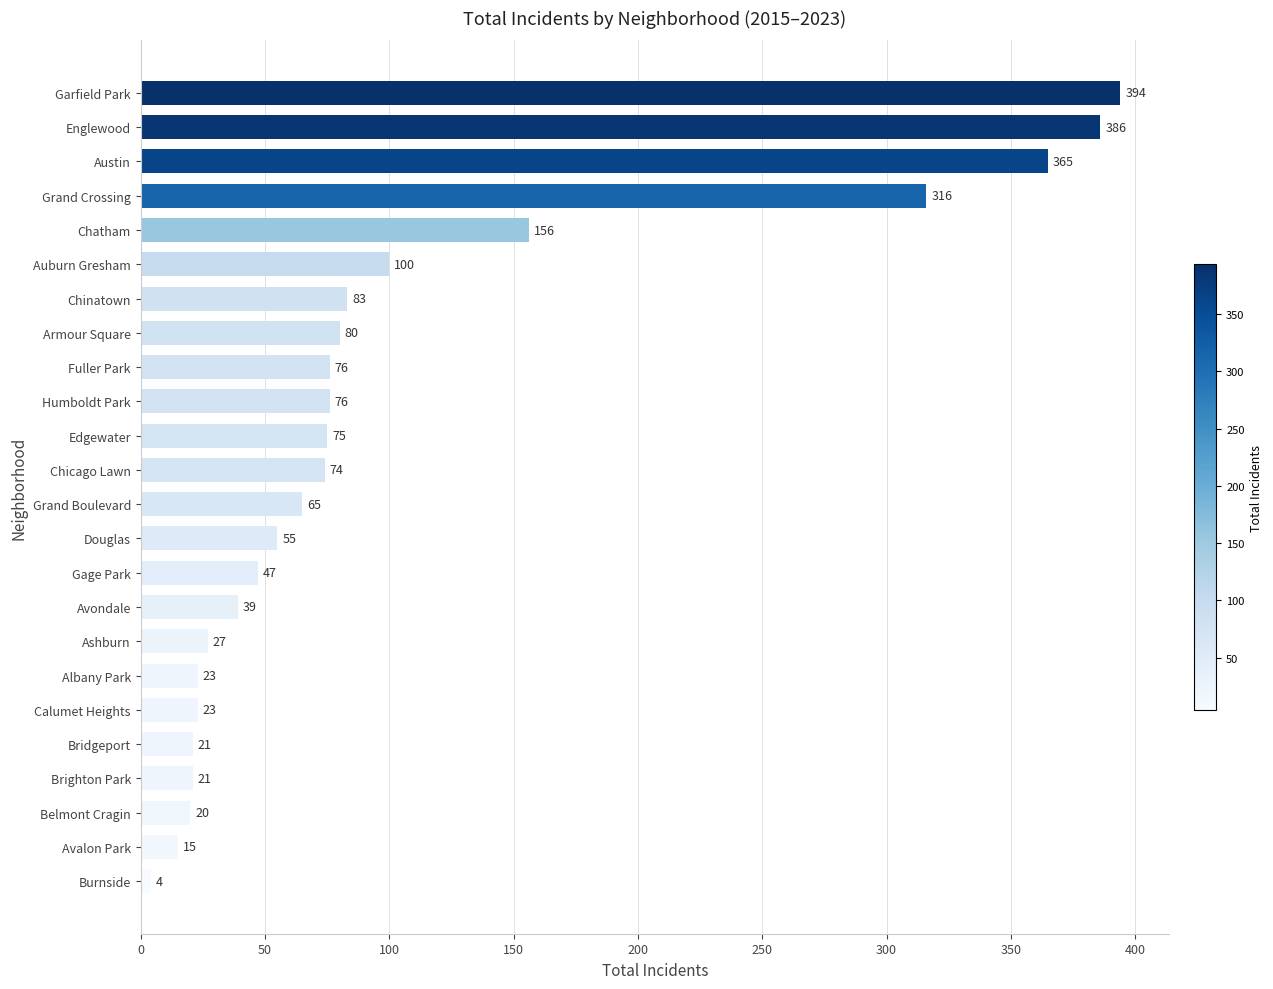

What is the ratio of the value at Grand Boulevard to the value at Brighton Park?

3.1